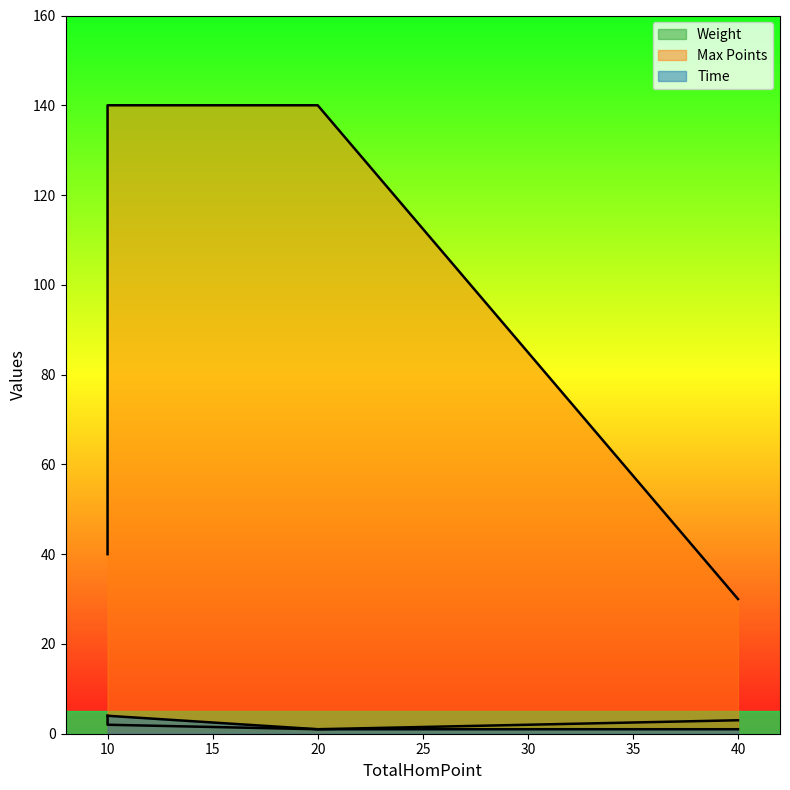

What is the approximate value of Max Points at 10?

40